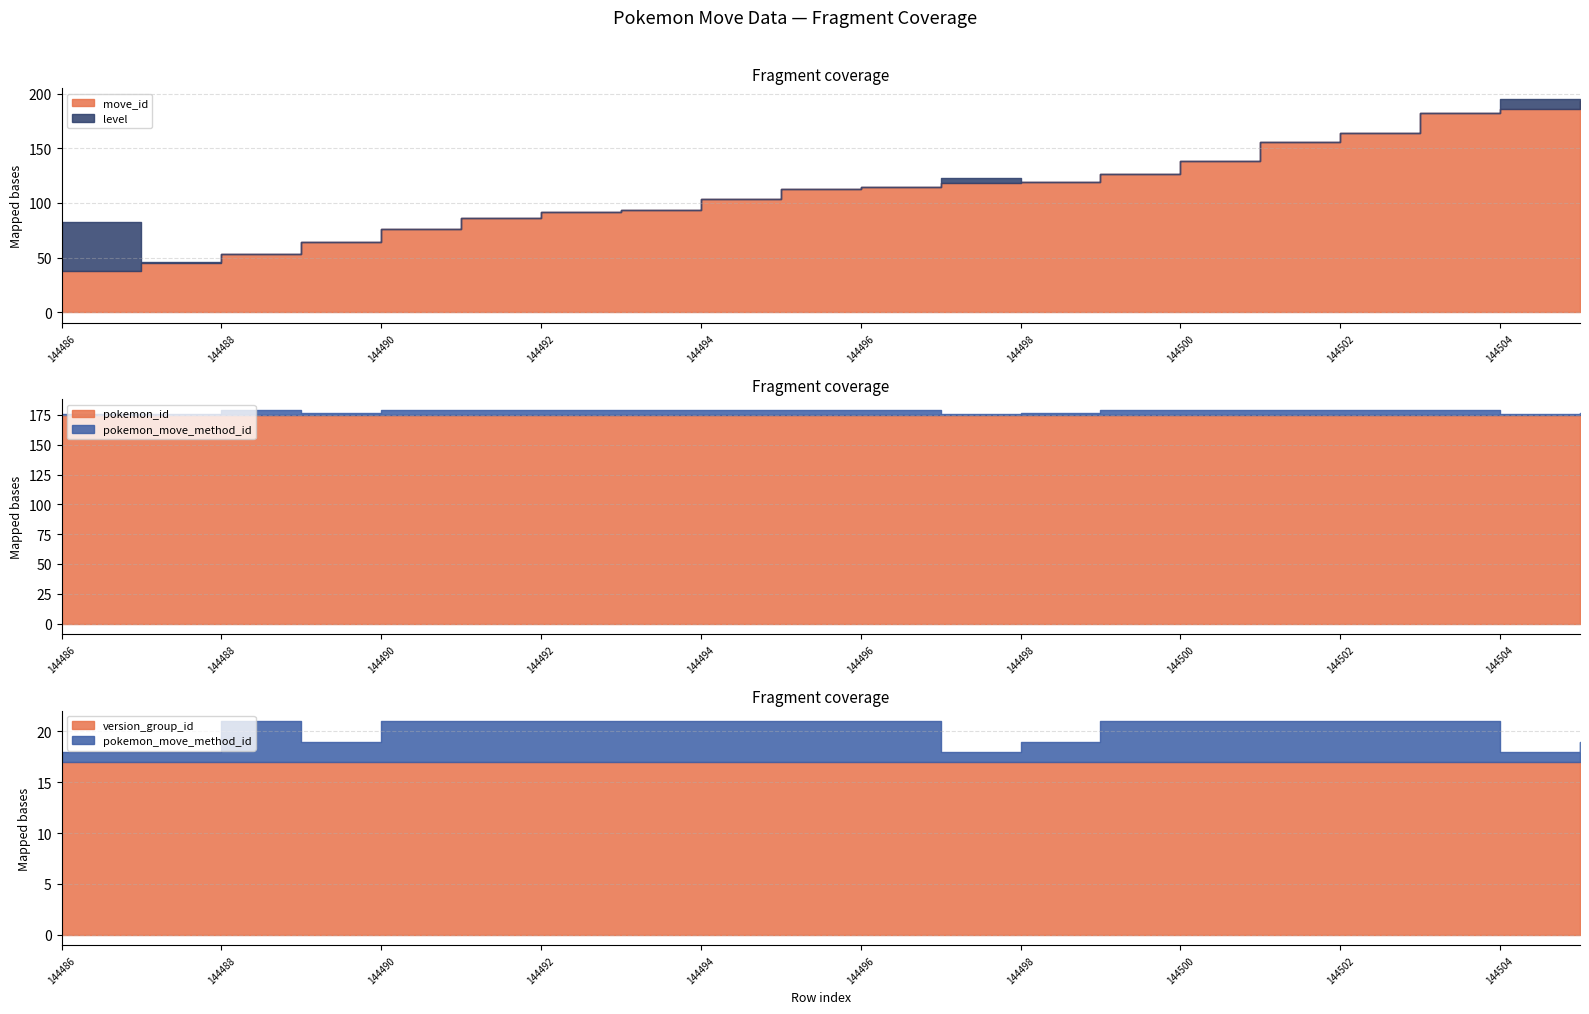

How many interior local valleys does the pokemon_move_method_id series have?

3